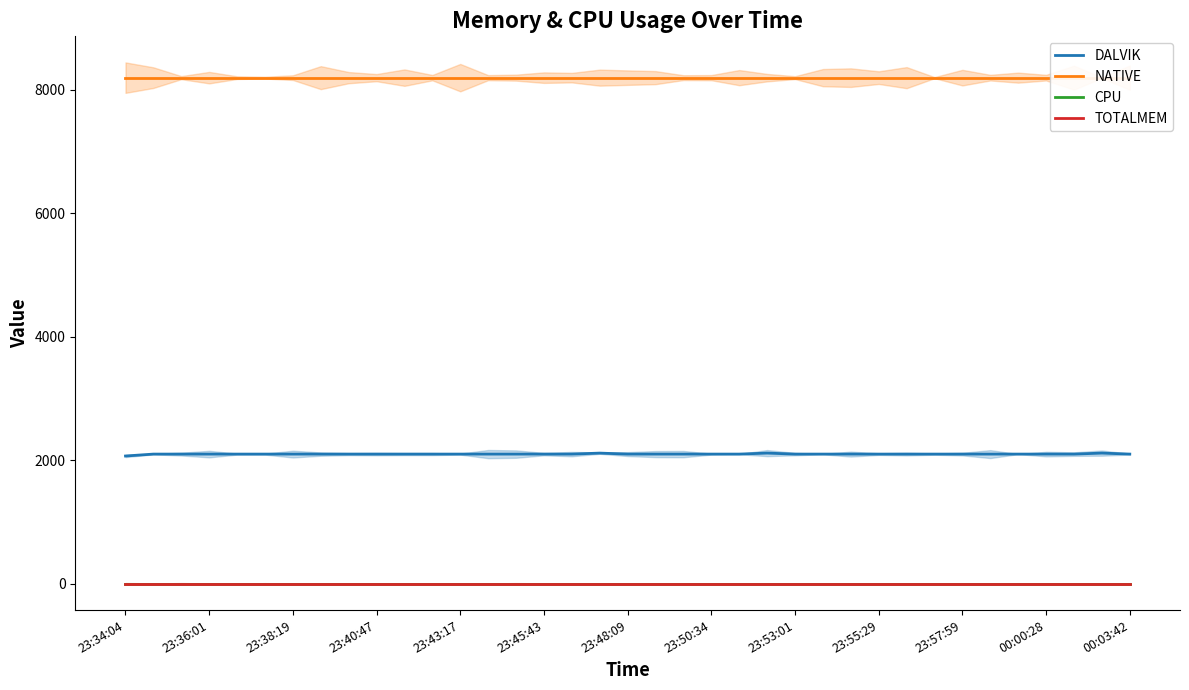

Rank the series at 00:00:28 from highest to lowest value.

NATIVE, DALVIK, CPU, TOTALMEM